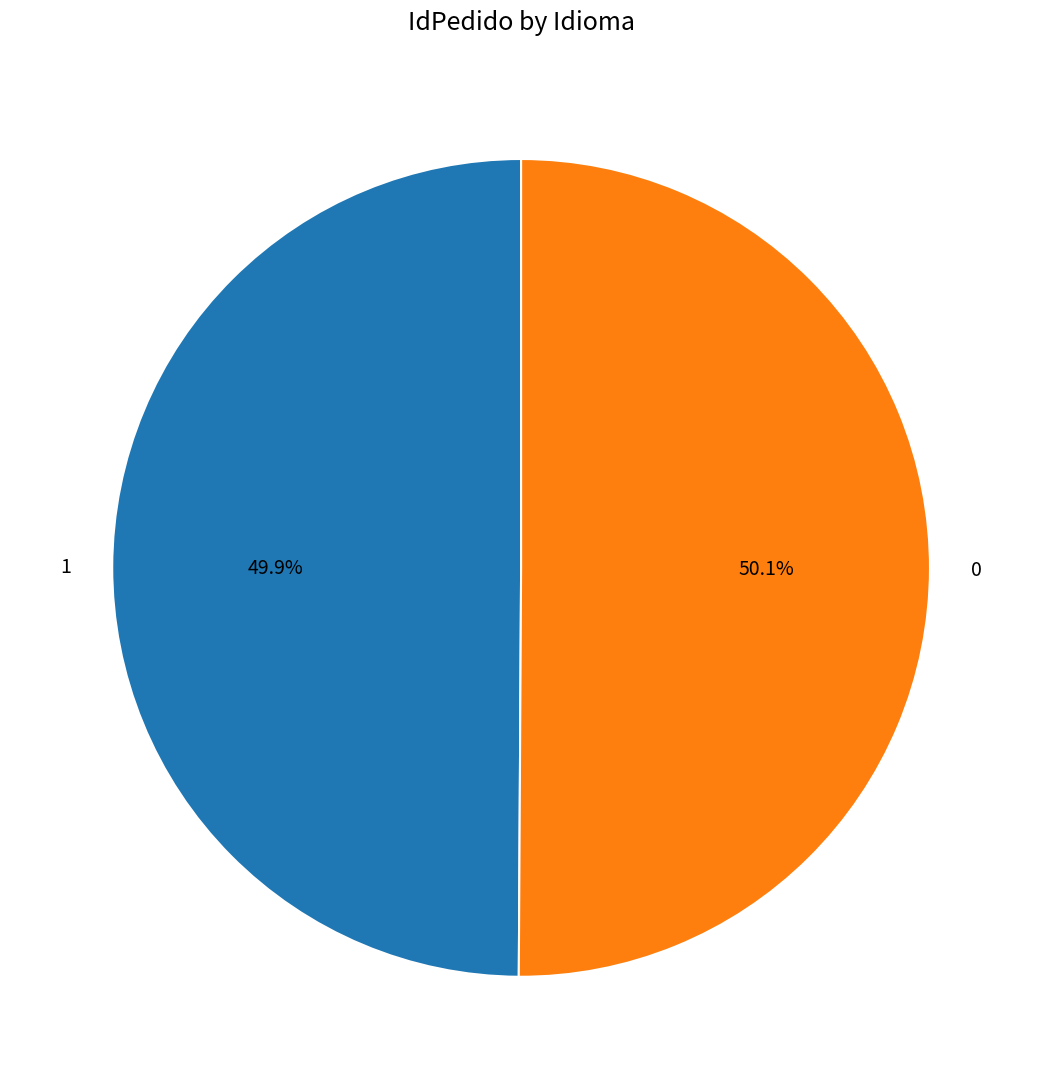

How many segments does this pie chart have?

2